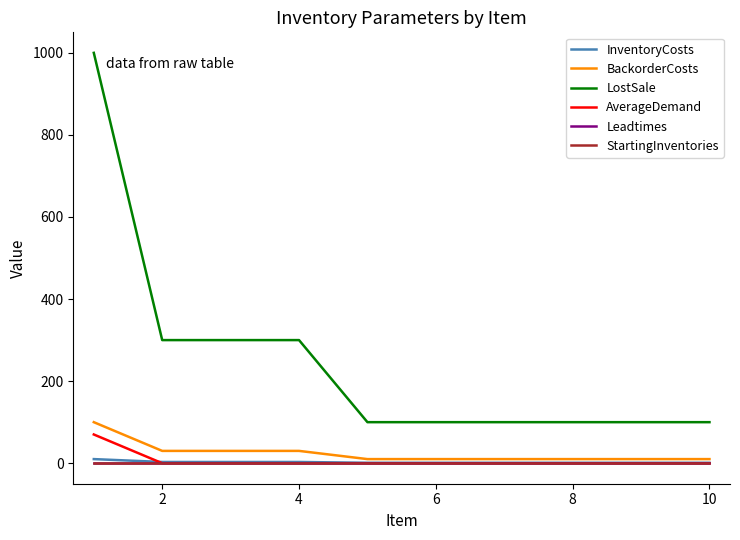

Which series has the widest spread of values?

LostSale